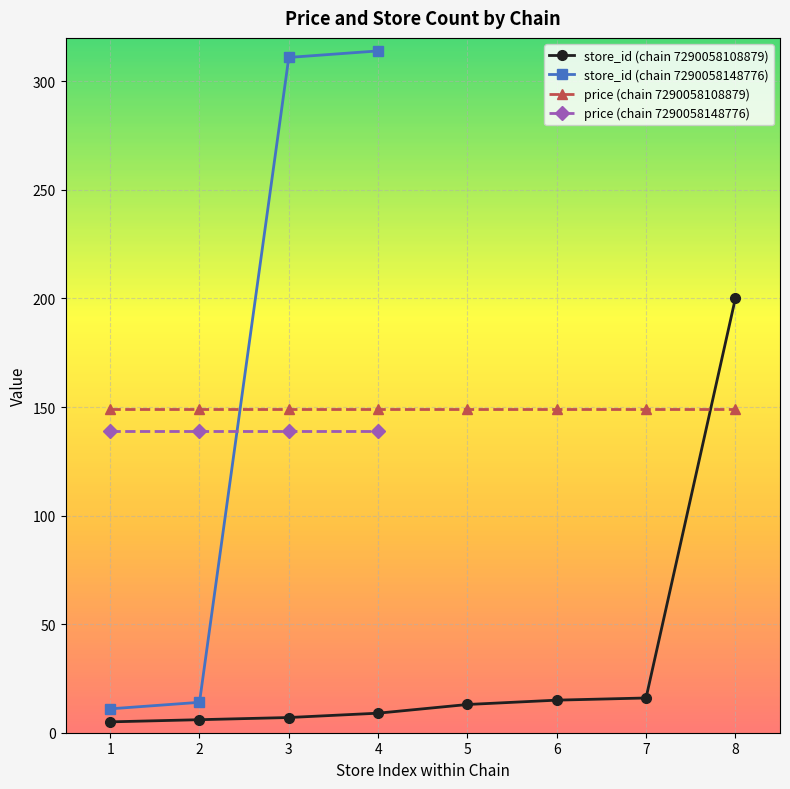

Which series ends up on top after the final intersection of price and store_id?

store_id